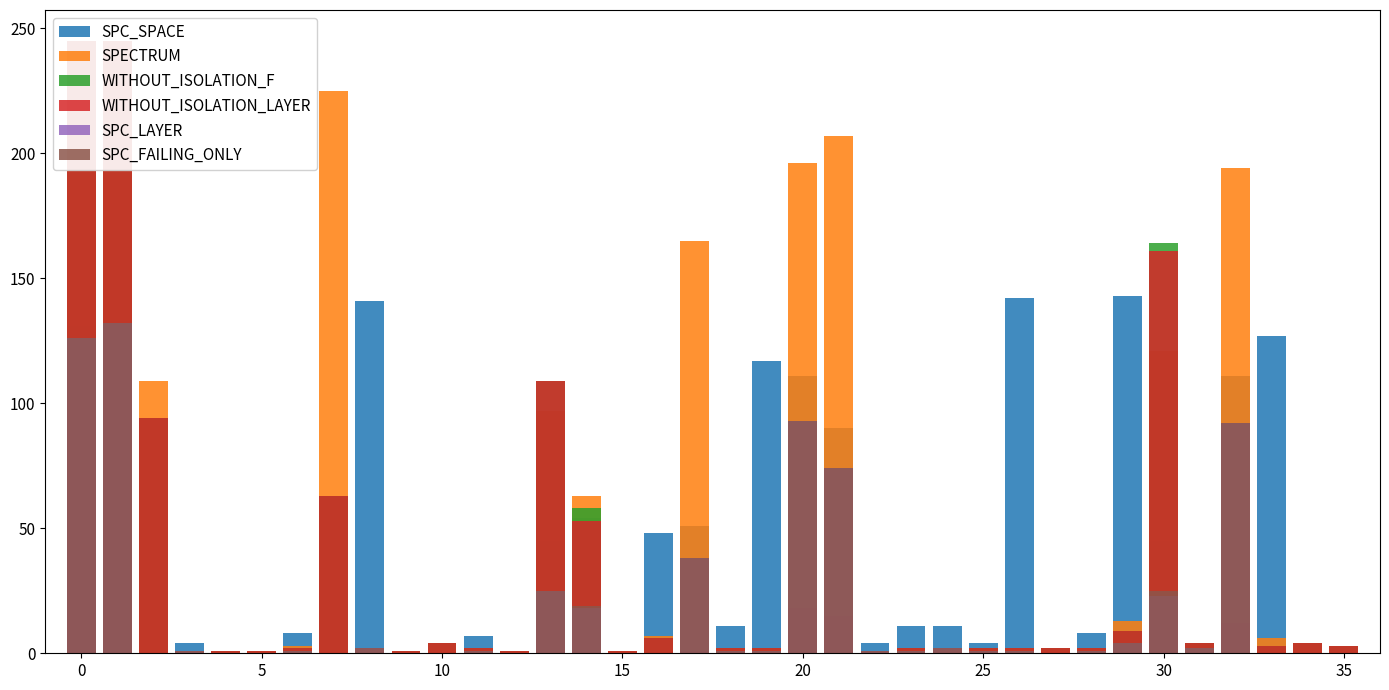

Is it true that SPC_SPACE equals 133 at 0?

True